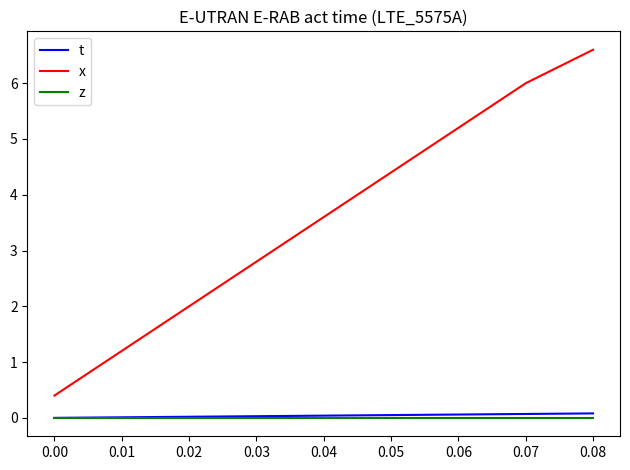

Does the chart display data point markers on the line(s)?

No